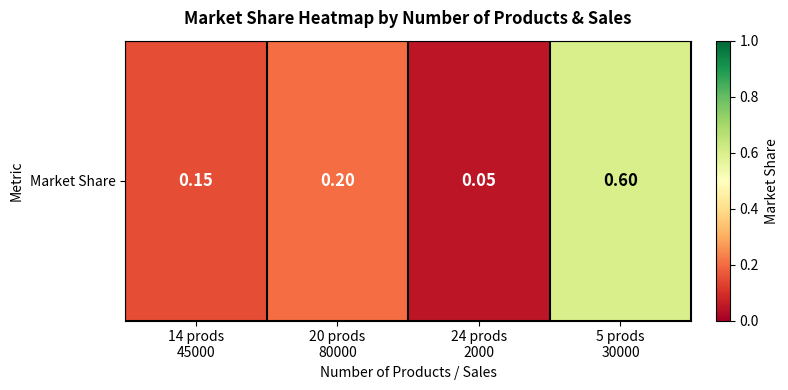

What is the difference between the maximum and second lowest values?

0.4